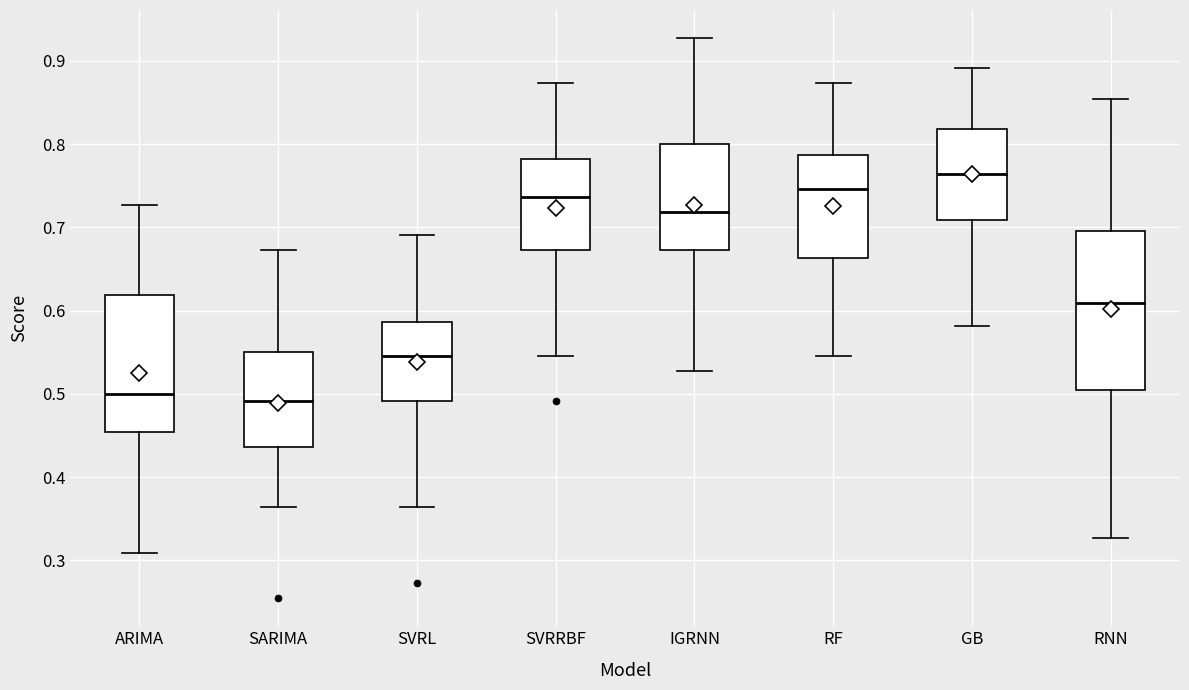

Where is the upper edge of the box for SVRL on the y-axis? The values are not printed on the chart, so give them approximately, as read against the axis.

0.59